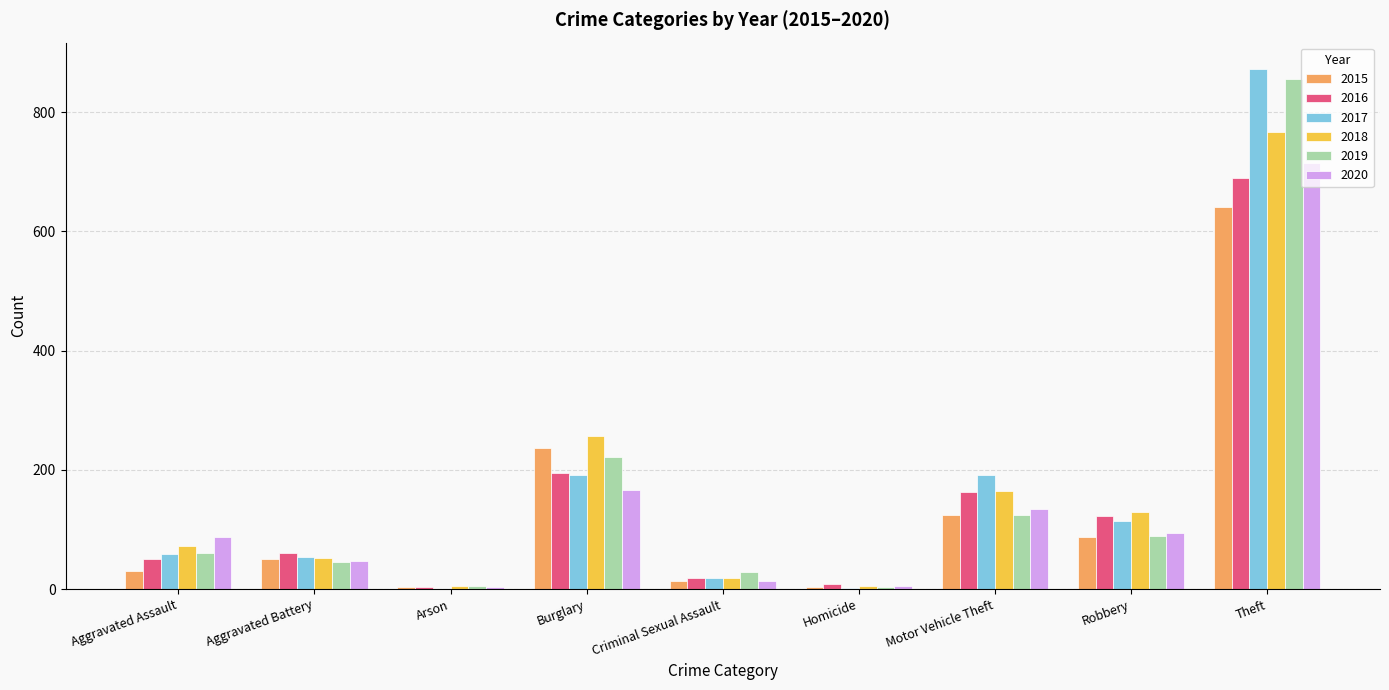

At which category does the chart reach its peak across all series?

Theft